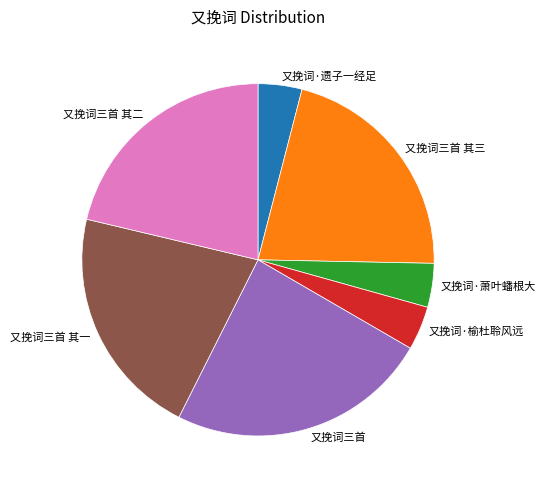

Which slice is the largest?

又挽词三首